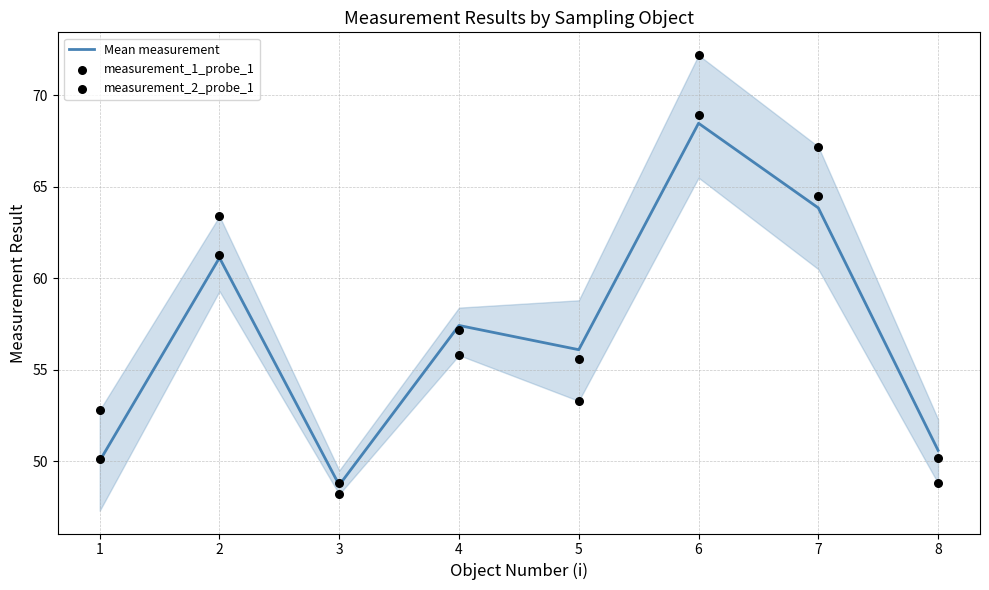

Which series reaches the maximum Y coordinate?

measurement_2_probe_1